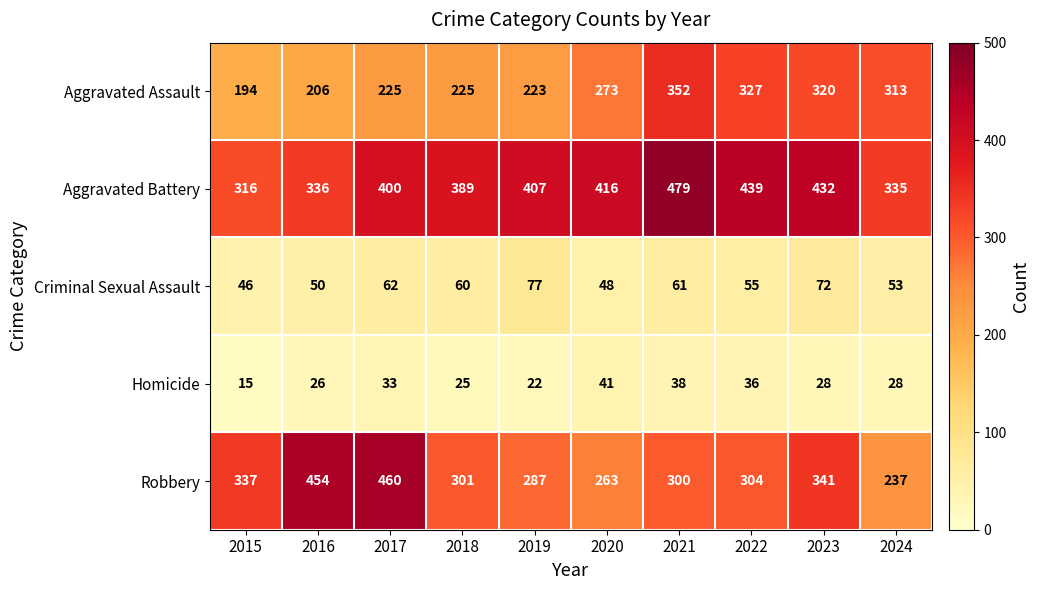

The value of Aggravated Battery at 2017 is 400. True or false?

True